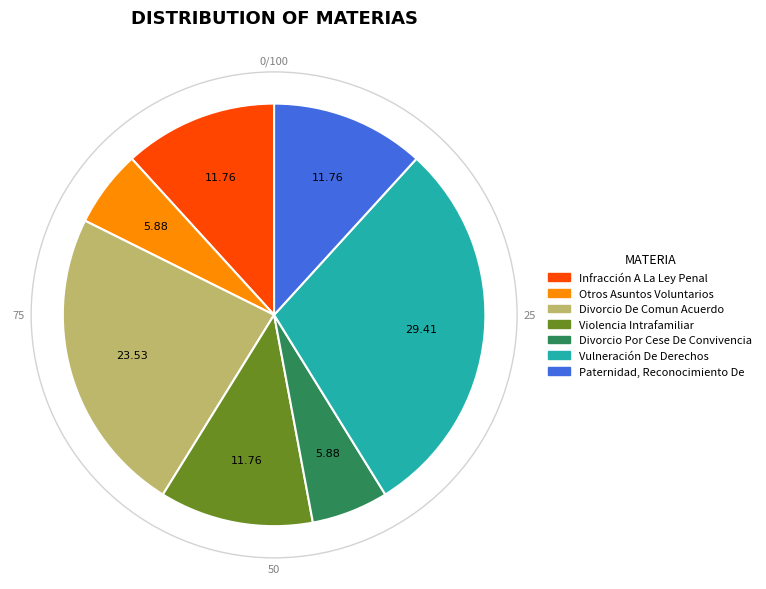

What is the largest slice in the pie chart?

Vulneración De Derechos